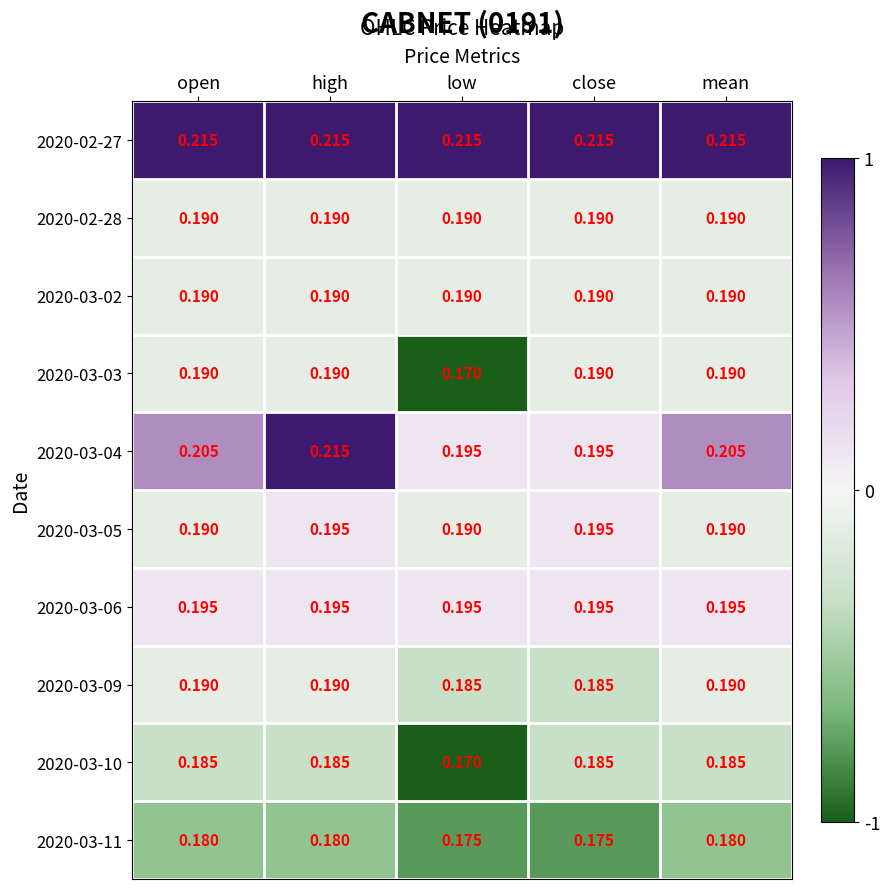

What is the spread (max minus min) of values at high?

0.0